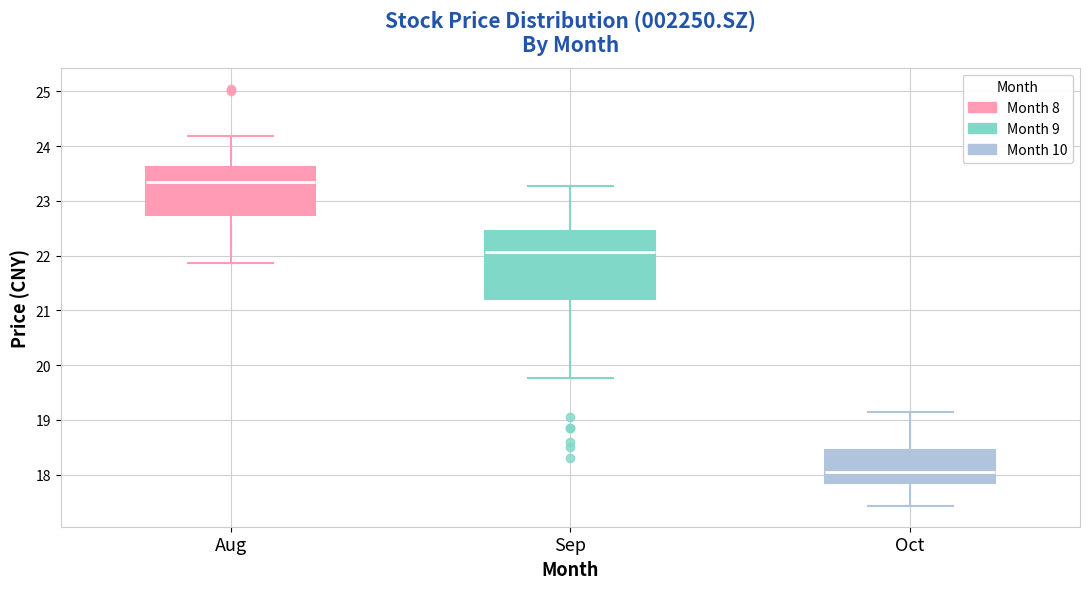

Which box is the tallest, from its lower edge to its upper edge?

Sep